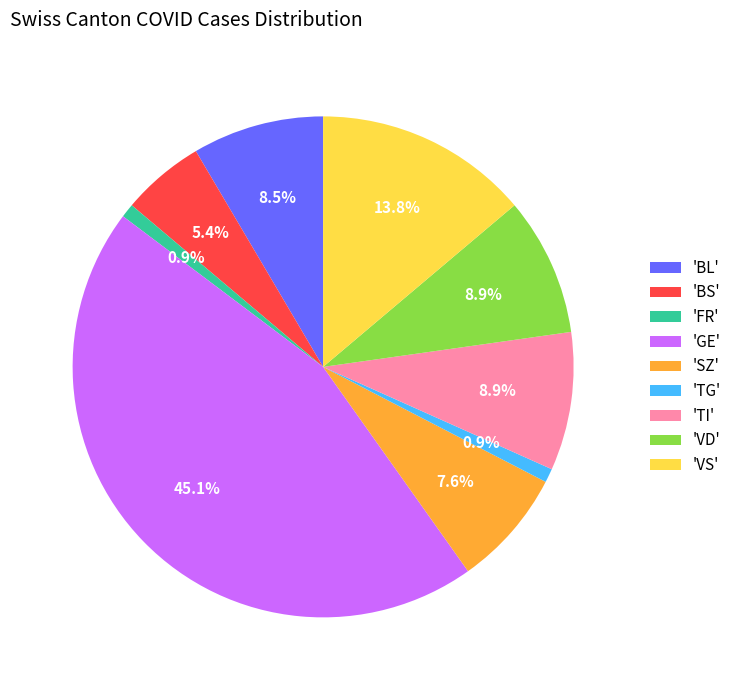

Which has a higher value, 'BL' or 'BS'?

'BL'